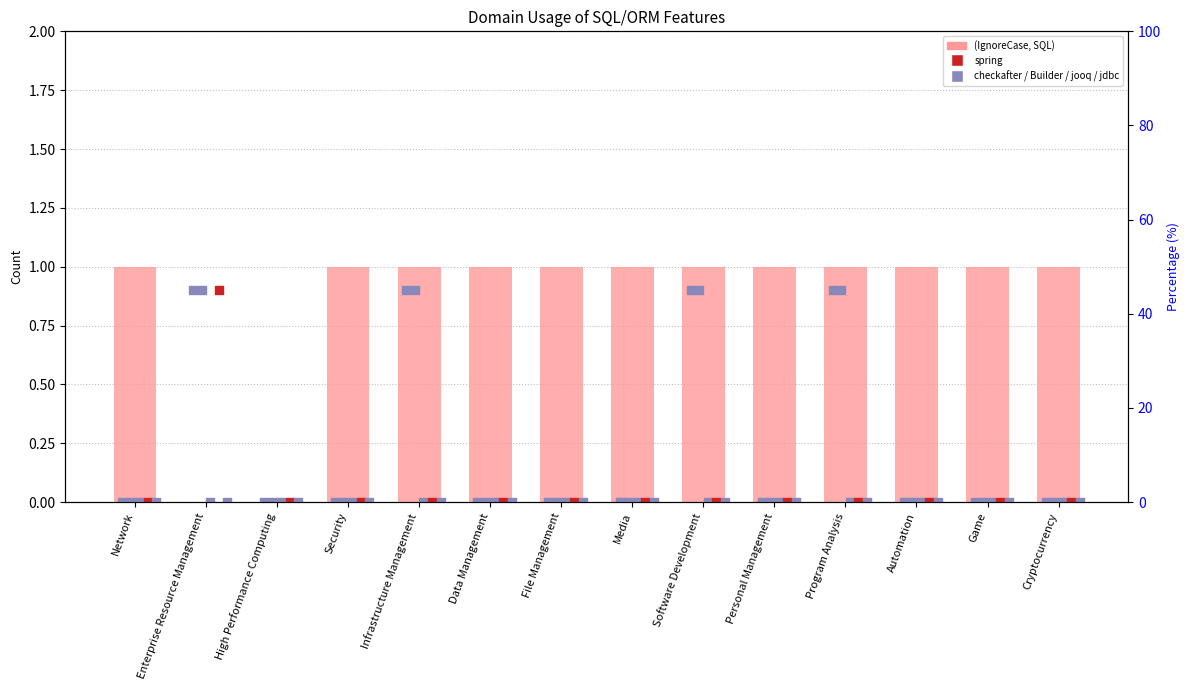

Which series has the widest spread of Y values?

(IgnoreCase, SQL)